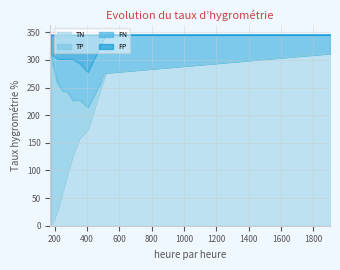

What value does the FP series have at 1902.79?

346.0